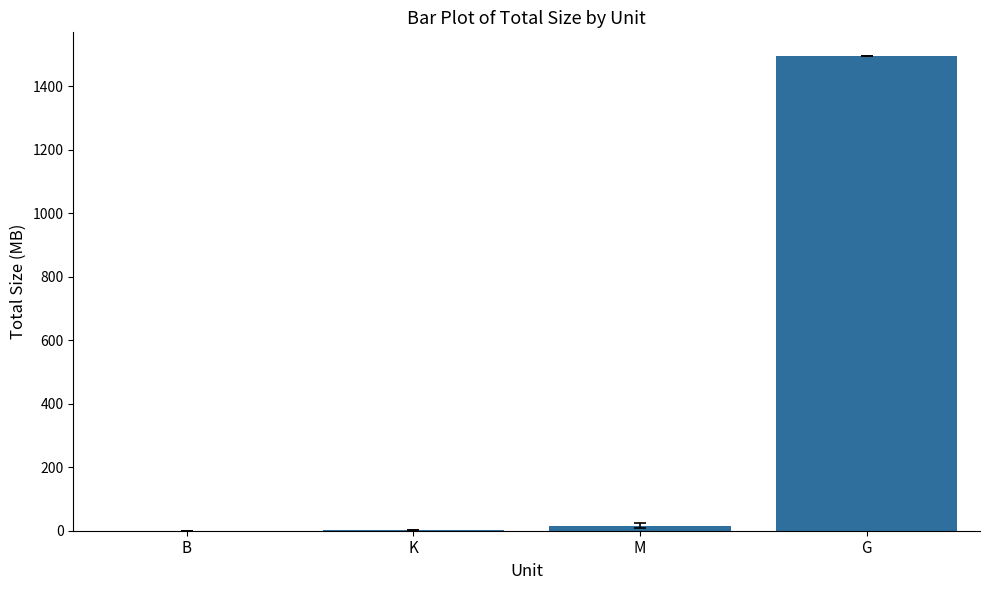

What is the change in value from M to G?

+1478.9